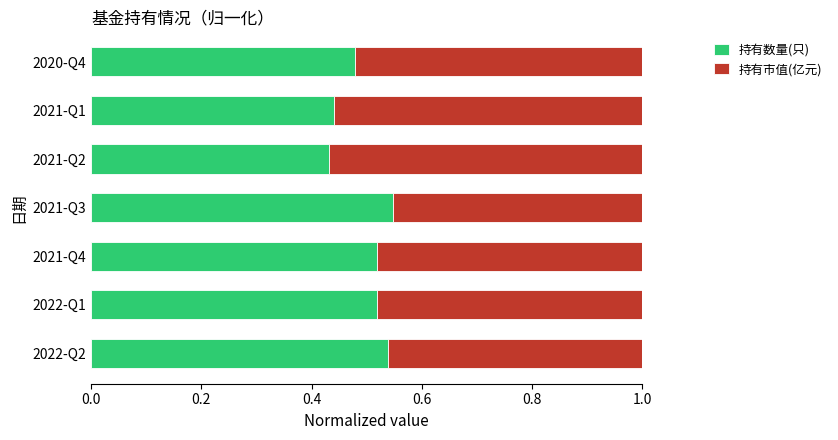

Count the 持有数量(只) values in the range 0 to 1.

7